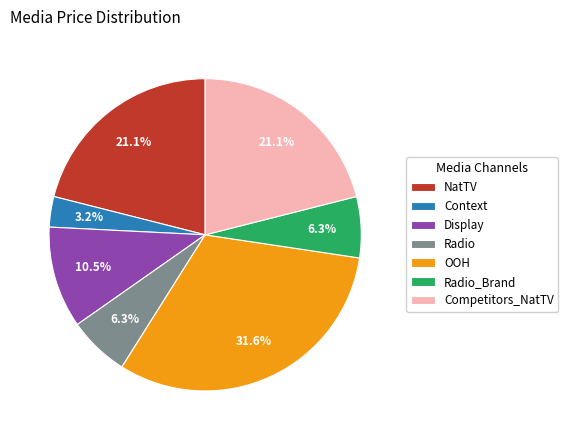

Count the number of slices in the pie.

7